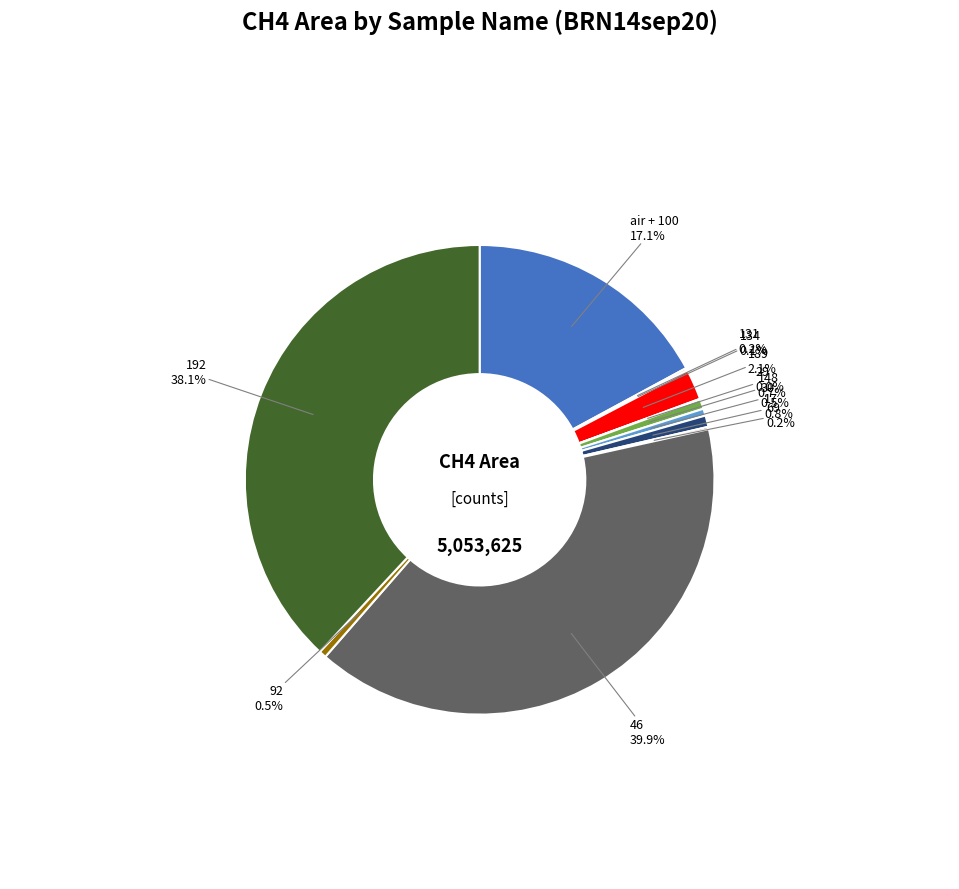

Does any single category account for the majority?

No